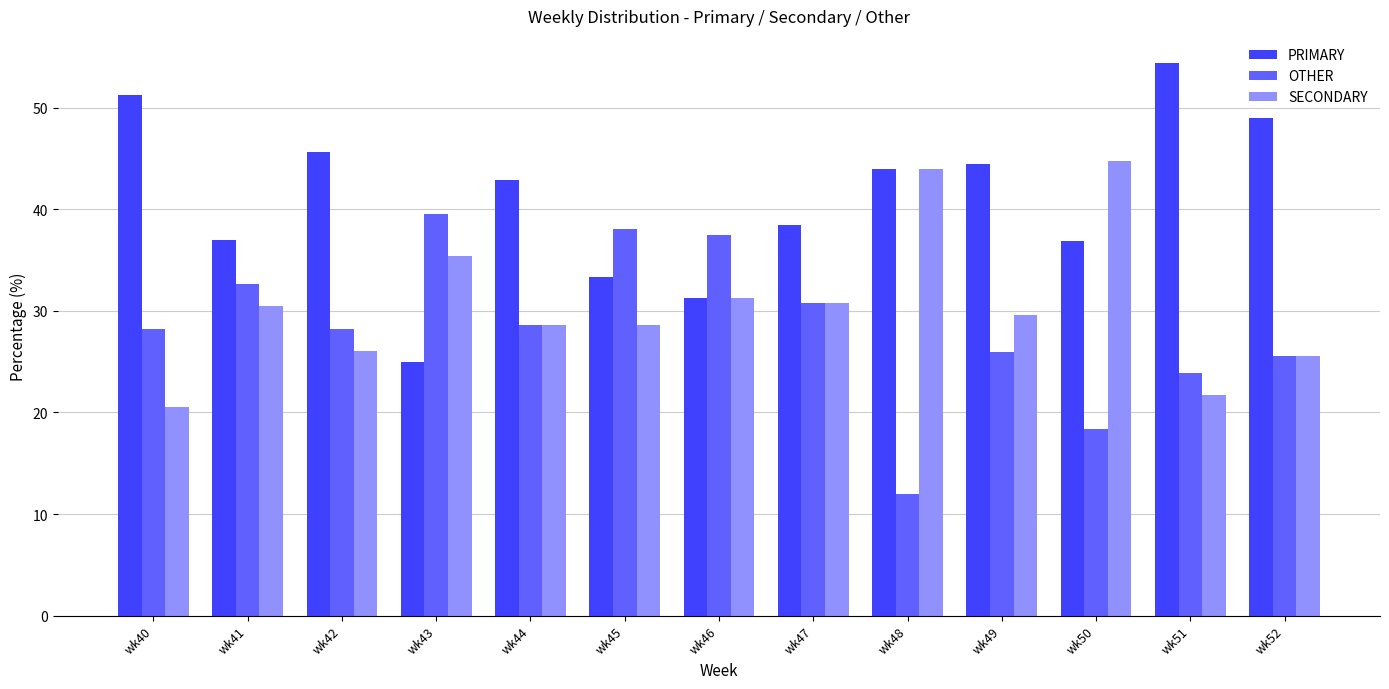

What is the difference between the maximum and minimum values in the PRIMARY series?

29.3